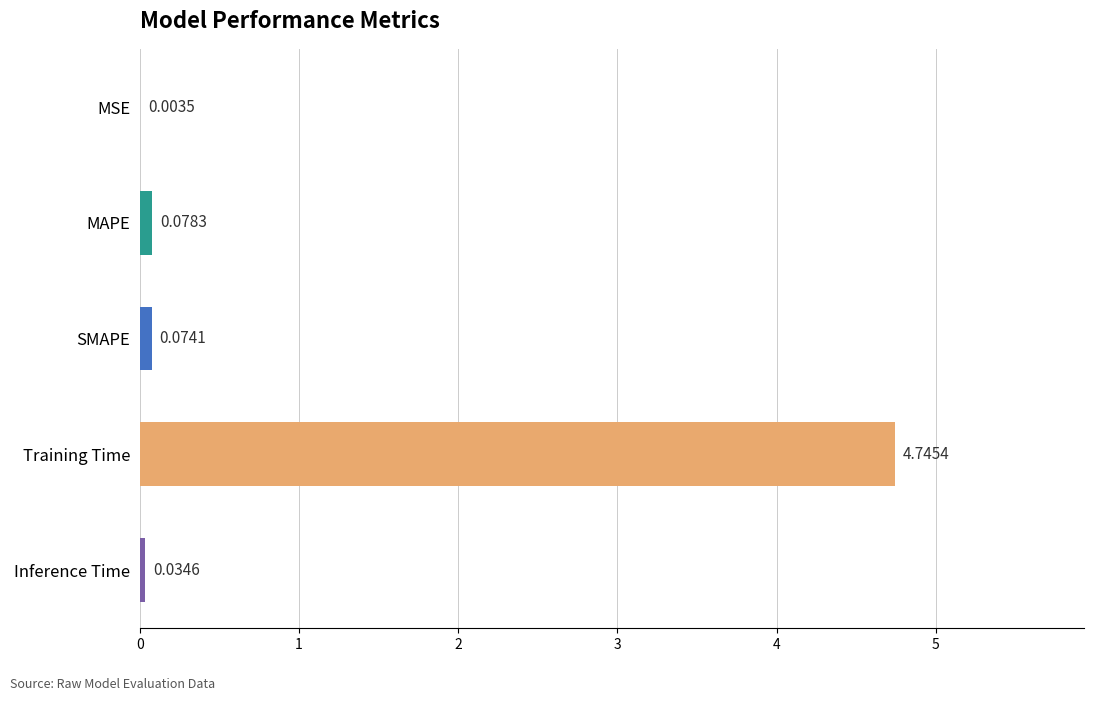

At which label is the value closest to 2?

MAPE